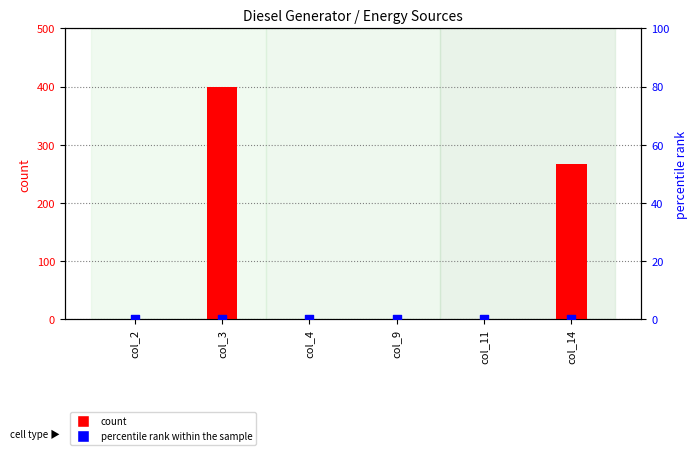

At which category is the sum across all series the highest?

col_3